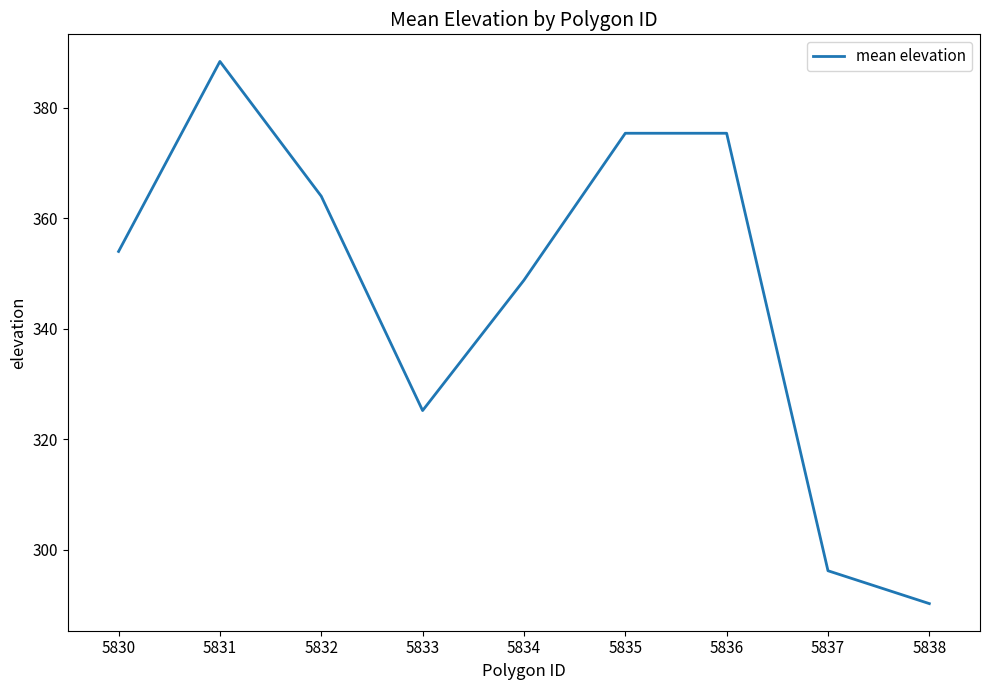

What is the change in value from 5832 to 5833?

-38.8